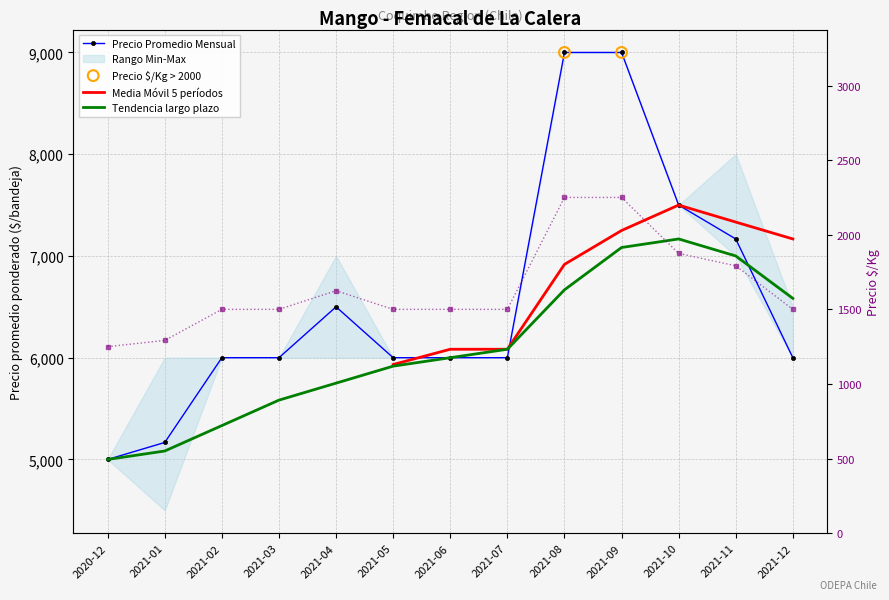

At how many categories does at least one series exceed 5992?

11